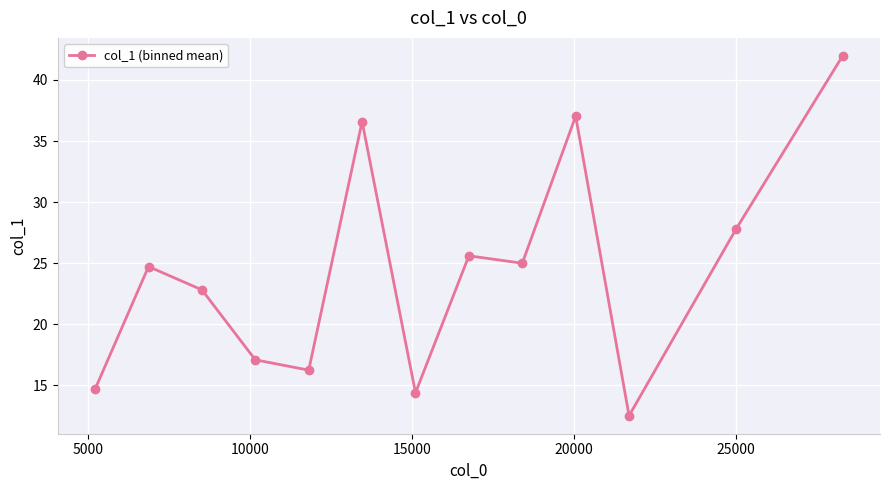

What is the value of the 9th point from the left?

25.0